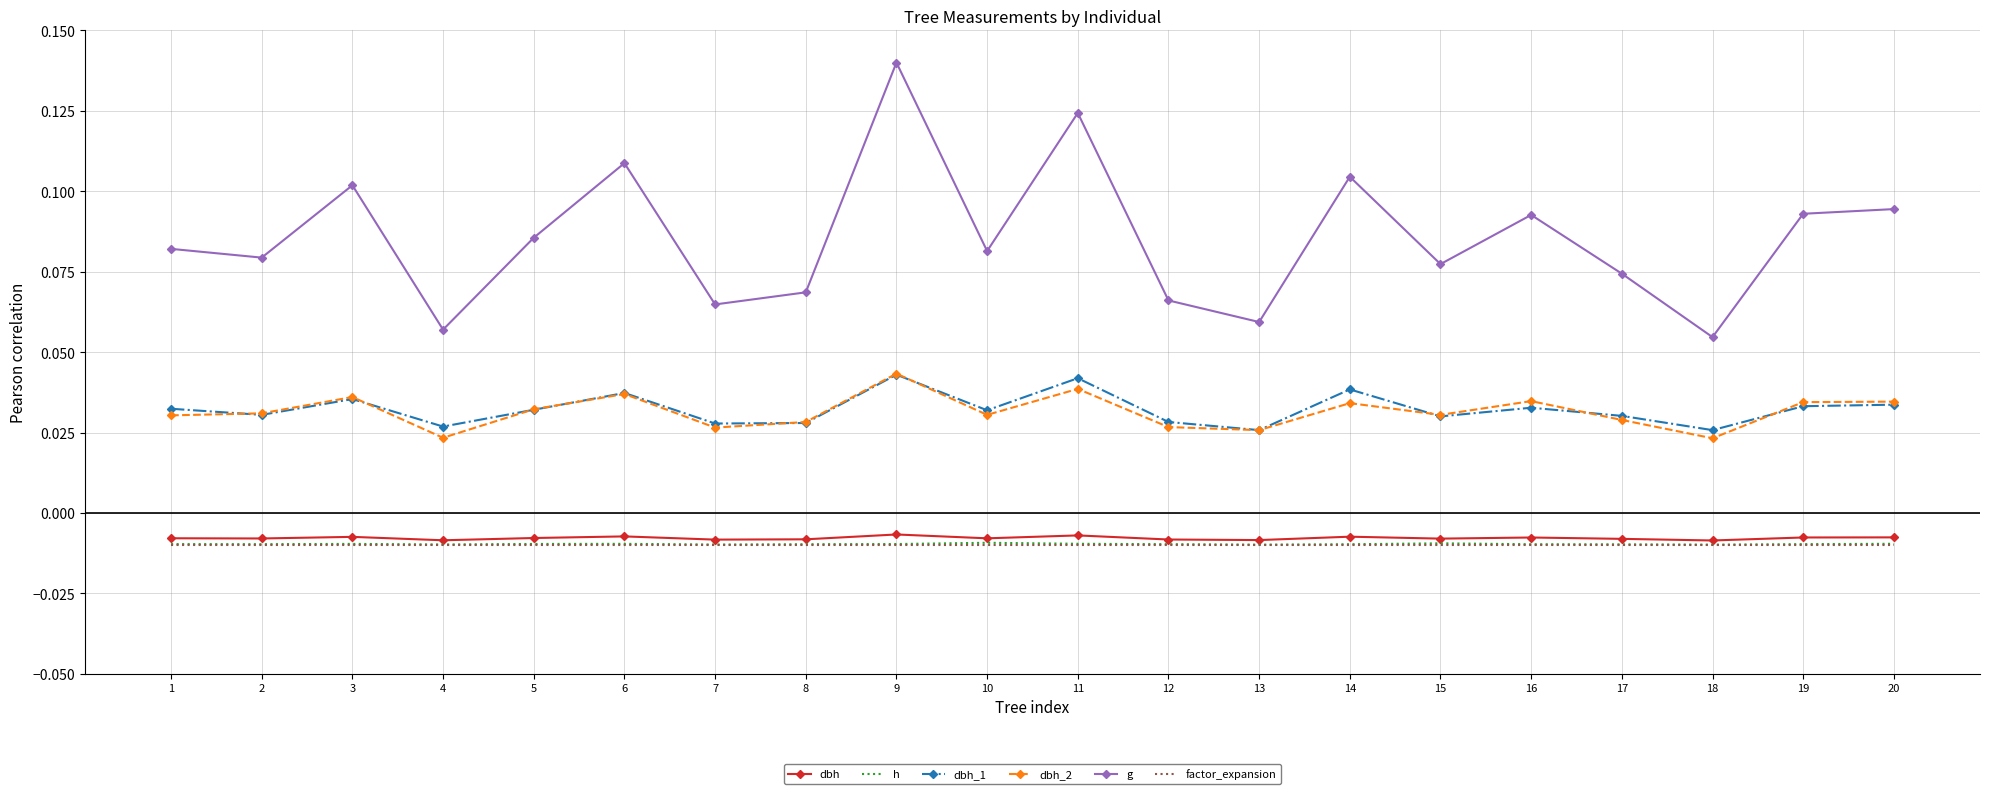

True or false: factor_expansion and dbh_2 intersect in this chart.

False